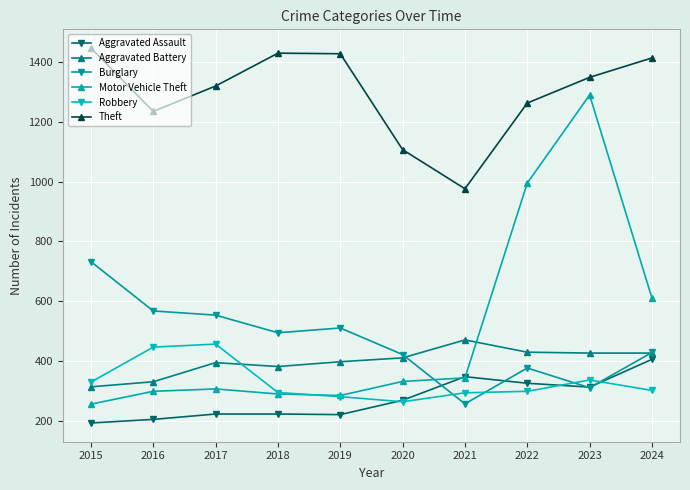

At 2017, list the series in order from largest to smallest.

Theft, Burglary, Robbery, Aggravated Battery, Motor Vehicle Theft, Aggravated Assault